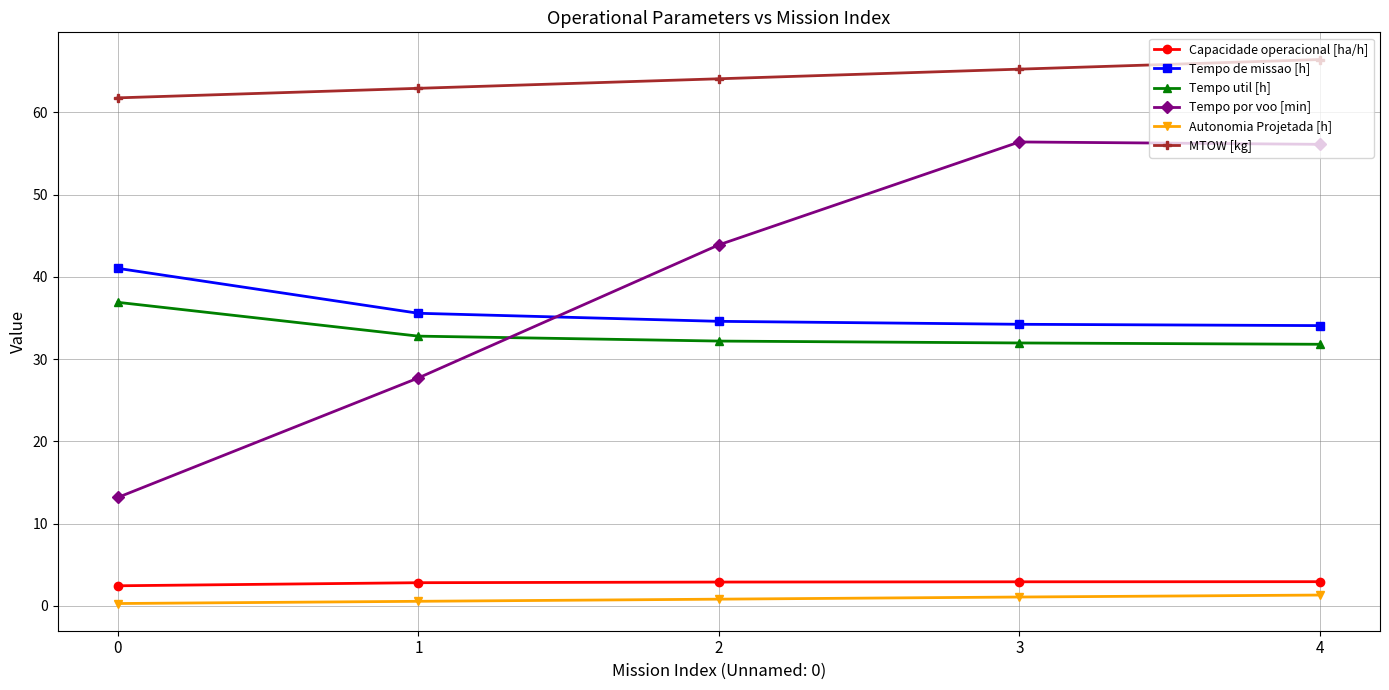

What is the spread (max minus min) of values at 1?

62.4